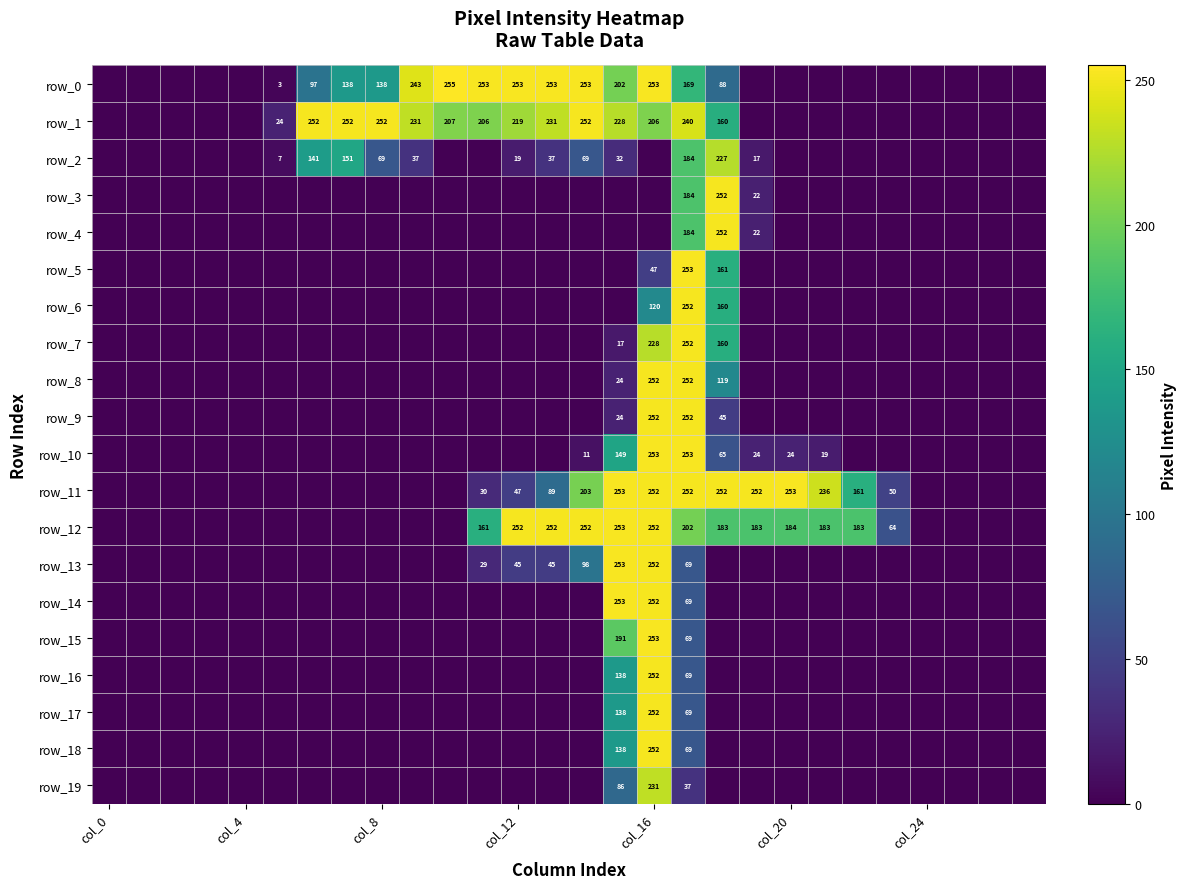

At which label is row_11 closest to 126?

22